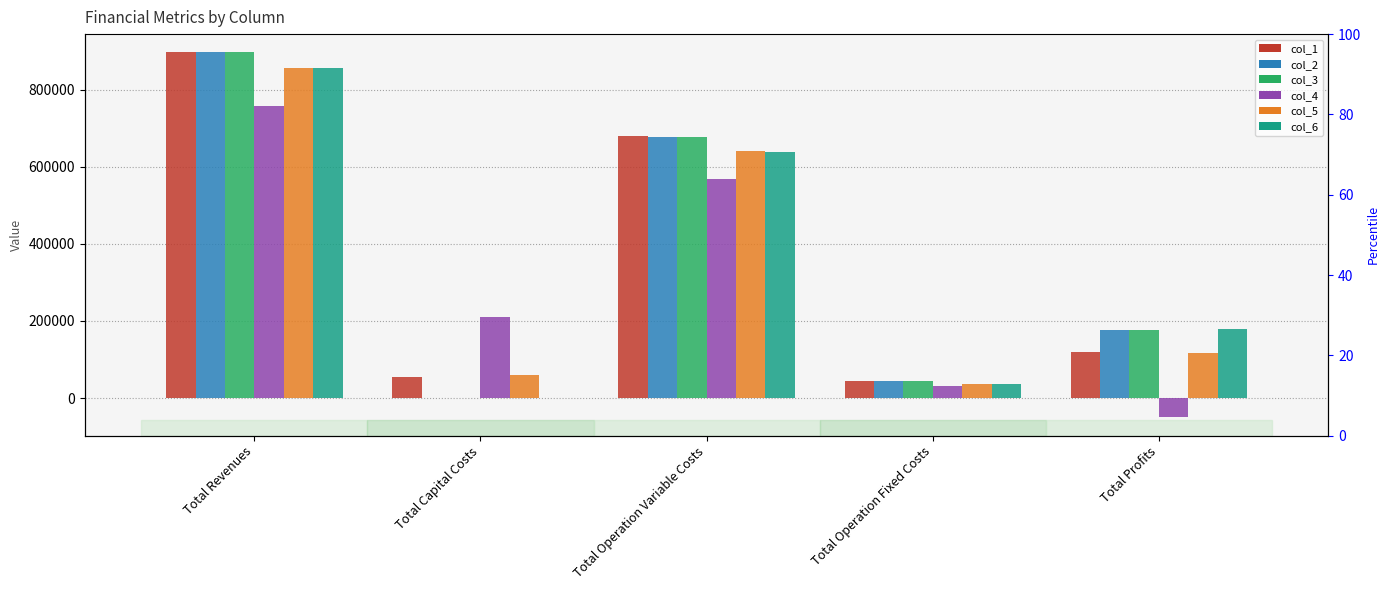

Reading left to right, transcribe all the data shown in this chart.

col_1: Total Revenues=896630.4	Total Capital Costs=54560.0	Total Operation Variable Costs=679914.0	Total Operation Fixed Costs=43051.6	Total Profits=119104.7
col_2: Total Revenues=896630.4	Total Capital Costs=0.0	Total Operation Variable Costs=678156.8	Total Operation Fixed Costs=43051.6	Total Profits=175422.0
col_3: Total Revenues=896630.4	Total Capital Costs=0.0	Total Operation Variable Costs=676397.1	Total Operation Fixed Costs=43051.6	Total Profits=177181.6
col_4: Total Revenues=758021.8	Total Capital Costs=209600.0	Total Operation Variable Costs=567317.7	Total Operation Fixed Costs=31450.1	Total Profits=-50346.0
col_5: Total Revenues=855088.4	Total Capital Costs=60000.0	Total Operation Variable Costs=640327.4	Total Operation Fixed Costs=37755.3	Total Profits=117005.8
col_6: Total Revenues=855088.4	Total Capital Costs=0.0	Total Operation Variable Costs=638626.7	Total Operation Fixed Costs=37755.3	Total Profits=178706.5